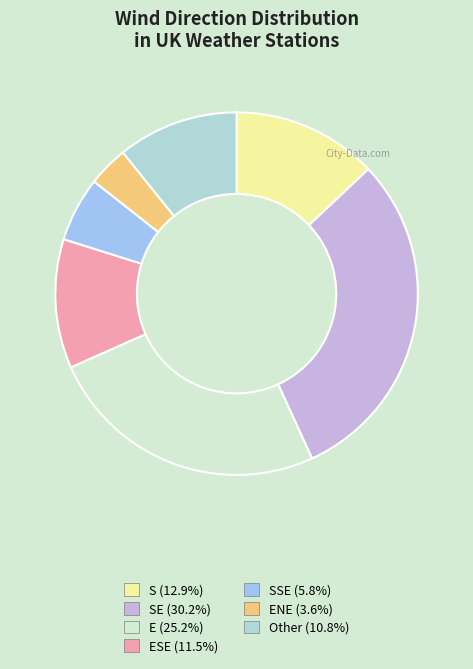

Count the number of slices in the pie.

7